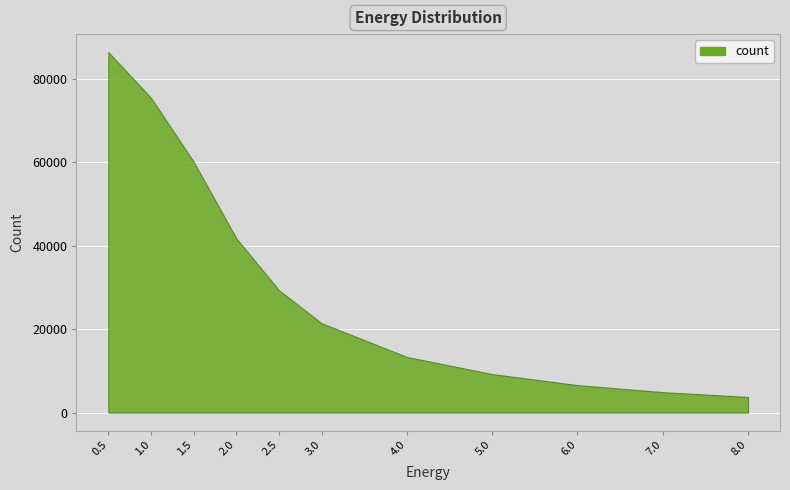

What is the difference between the values at 1.0 and 2.5?

46150